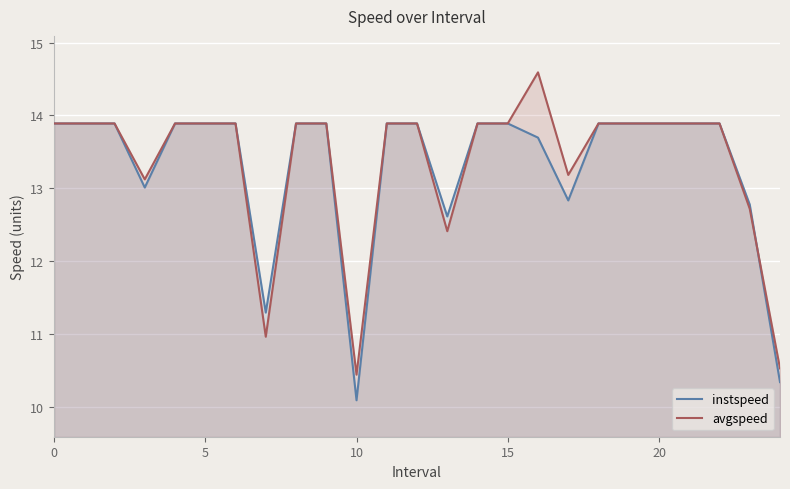

What is the approximate value of instspeed at 10?

10.1